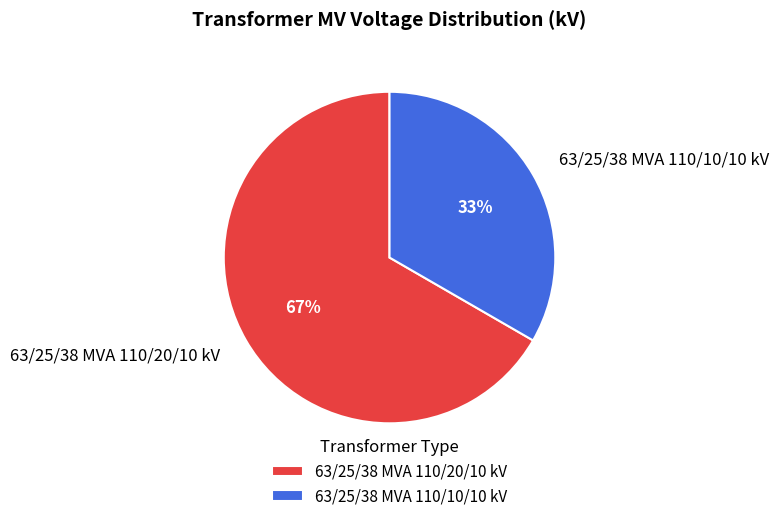

To the nearest percent, what portion does 63/25/38 MVA 110/20/10 kV represent?

67%